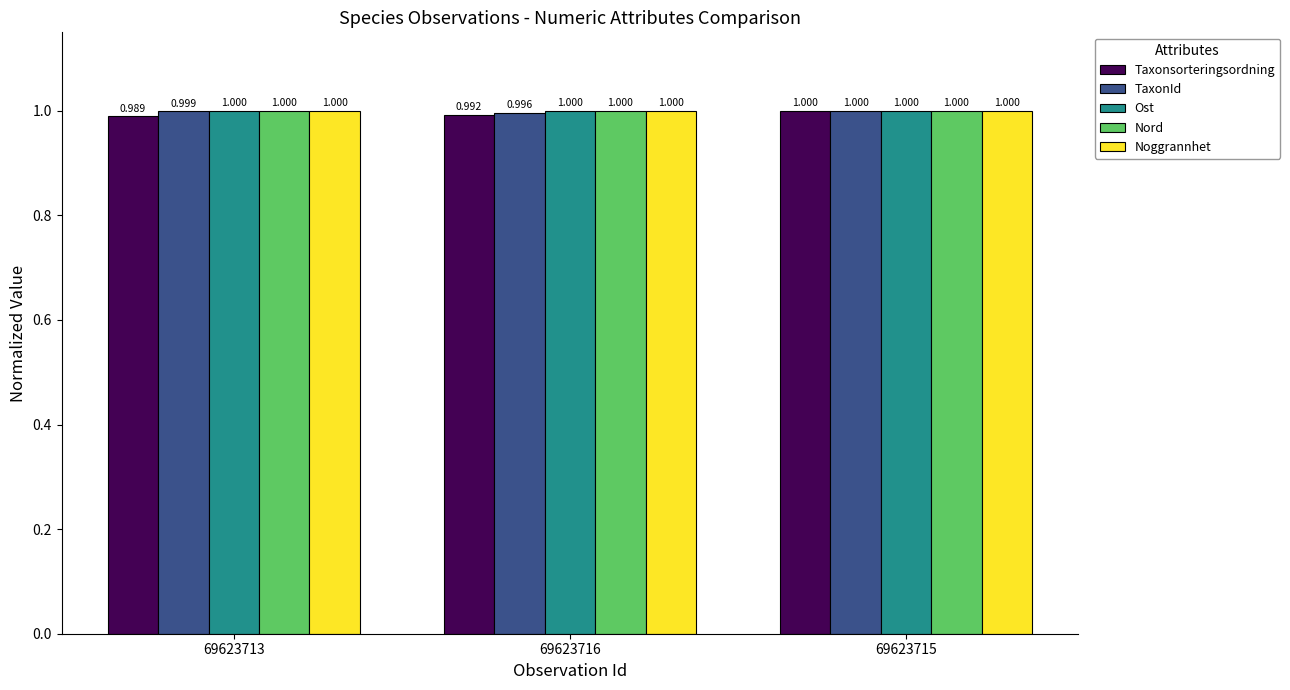

What is the value of the Taxonsorteringsordning bar at the 3rd from the left?

1.0